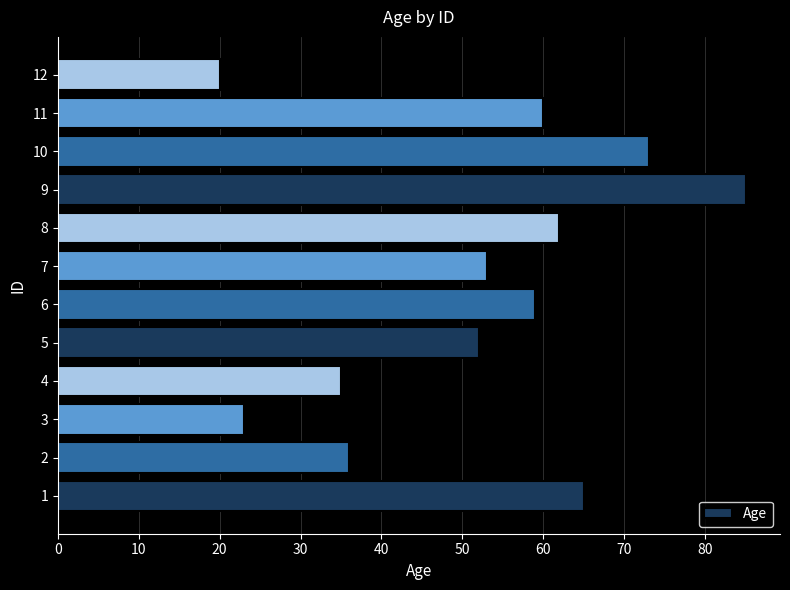

Reading bottom to top, what are all the values shown in this chart?

1=65	2=36	3=23	4=35	5=52	6=59	7=53	8=62	9=85	10=73	11=60	12=20